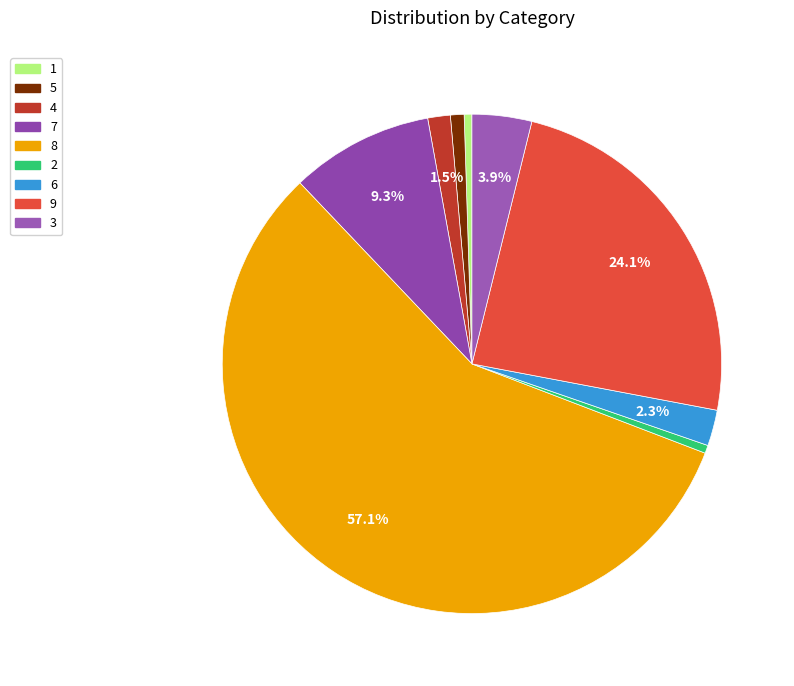

What is the total percentage of 4 and 3?

5.3%